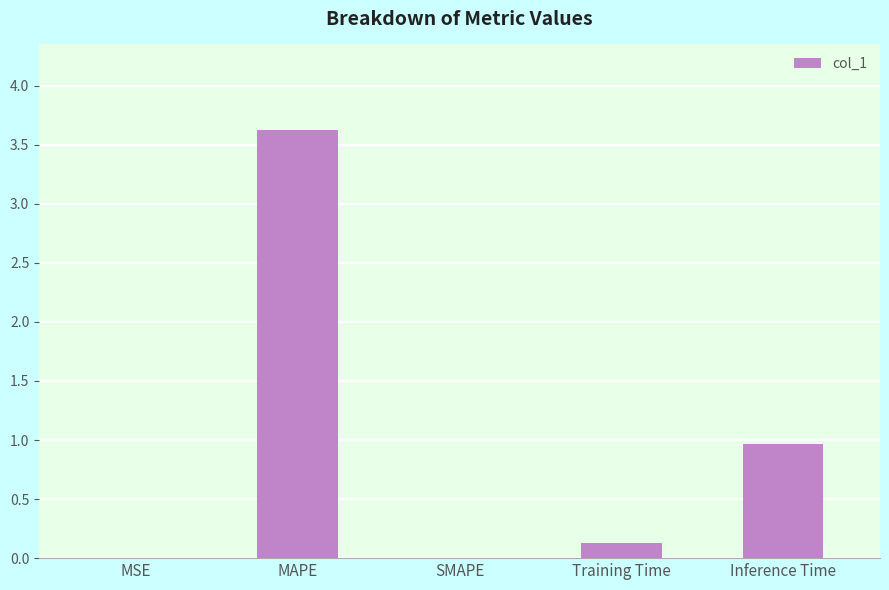

Is it true that the value at MAPE is 4.9?

False